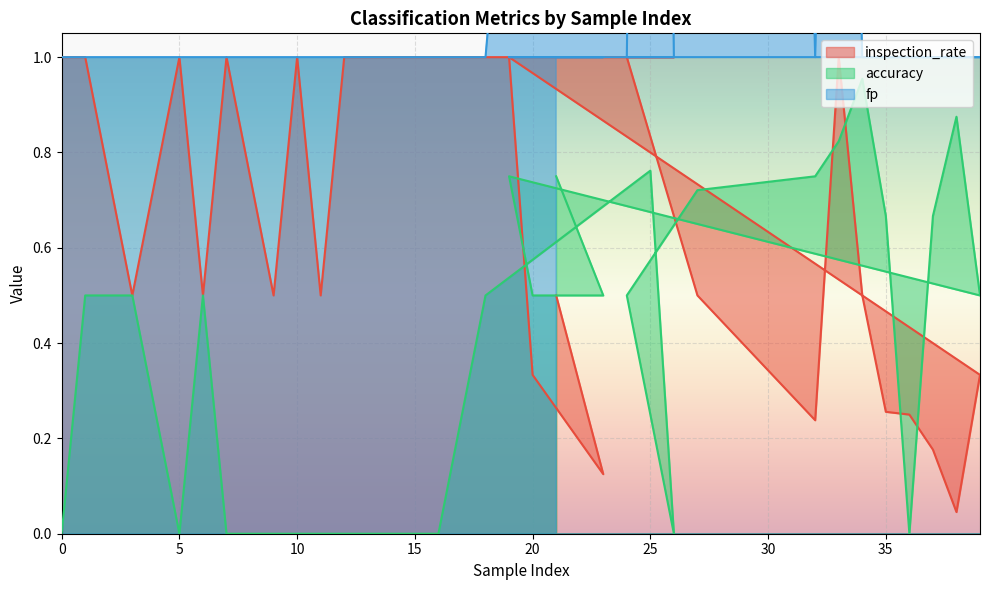

Reading left to right, extract all data points from this chart.

inspection_rate: 0=1.0	1=1.0	3=0.5	5=1.0	6=0.5	7=1.0	9=0.5	10=1.0	11=0.5	12=1.0	13=1.0	14=1.0	15=1.0	16=1.0	18=1.0	25=1.0	26=1.0	24=1.0	27=0.5	32=0.2	33=1.0	34=0.5	35=0.3	36=0.2	37=0.2	38=0.0	39=0.3	19=1.0	20=0.3	23=0.1	21=0.5
accuracy: 0=0.0	1=0.5	3=0.5	5=0.0	6=0.5	7=0.0	9=0.0	10=0.0	11=0.0	12=0.0	13=0.0	14=0.0	15=0.0	16=0.0	18=0.5	25=0.8	26=0.0	24=0.5	27=0.7	32=0.8	33=0.8	34=1.0	35=0.7	36=0.0	37=0.7	38=0.9	39=0.5	19=0.8	20=0.5	23=0.5	21=0.8
fp: 0=1.0	1=1.0	3=1.0	5=1.0	6=1.0	7=1.0	9=1.0	10=1.0	11=1.0	12=1.0	13=1.0	14=1.0	15=1.0	16=1.0	18=1.0	25=5.0	26=1.0	24=1.0	27=11.0	32=1.0	33=3.0	34=1.0	35=1.0	36=1.0	37=1.0	38=1.0	39=1.0	19=1.0	20=1.0	23=1.0	21=1.0